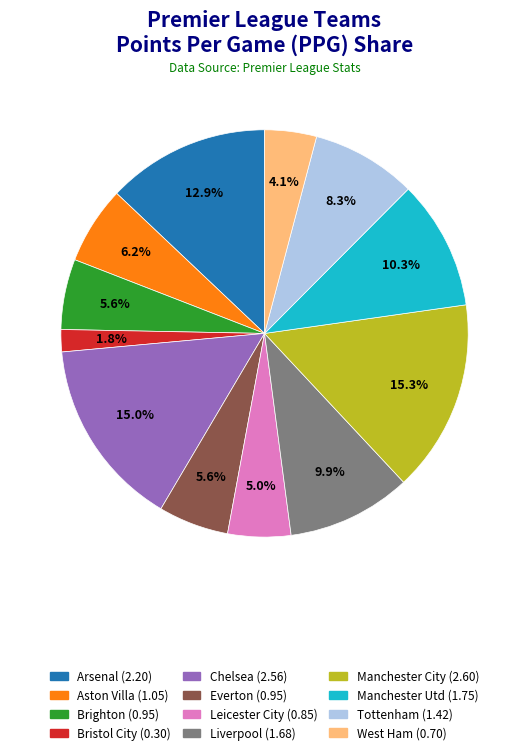

What percentage is NOT represented by Chelsea?

85.0%